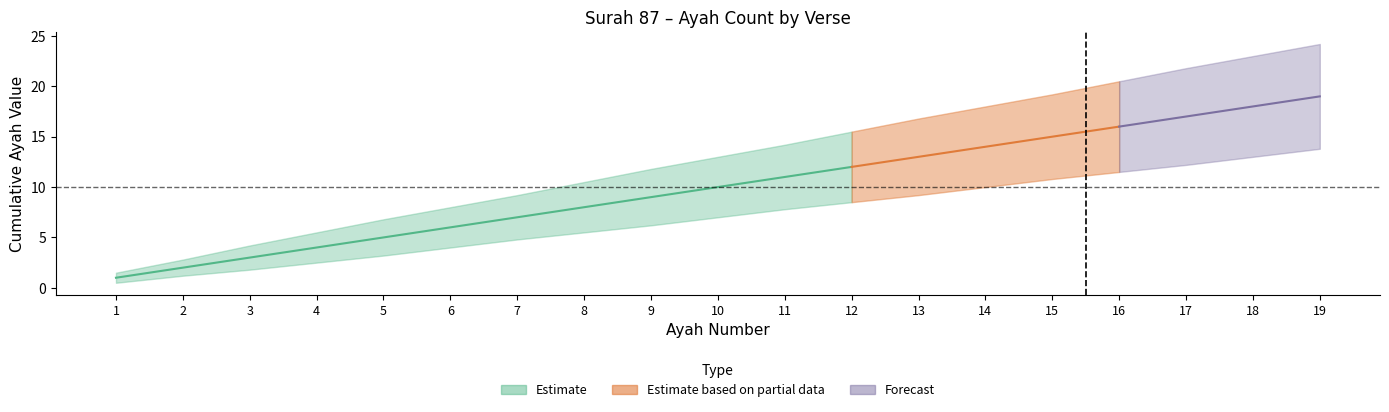

What is the value of the upper_estimate point at the 1st from the left?

1.5